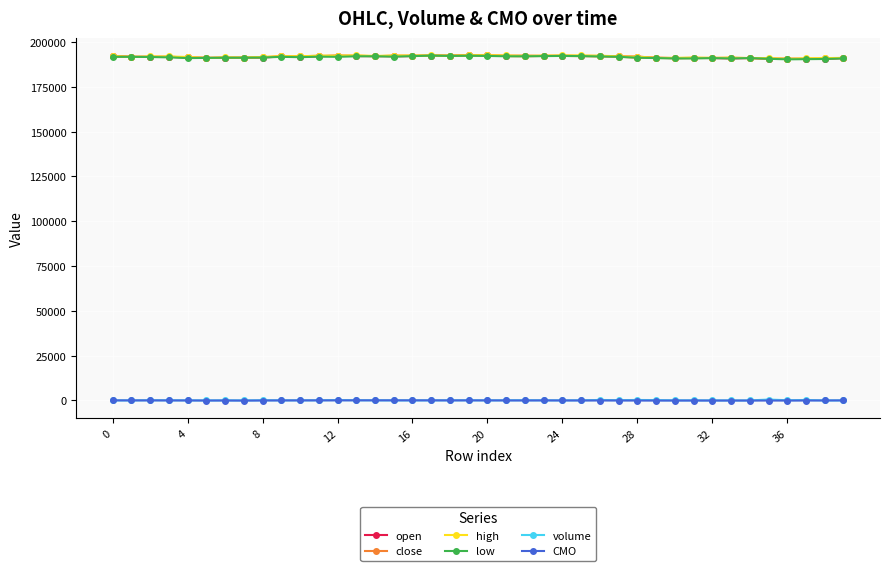

What is the maximum value shown in the chart?

192600.0